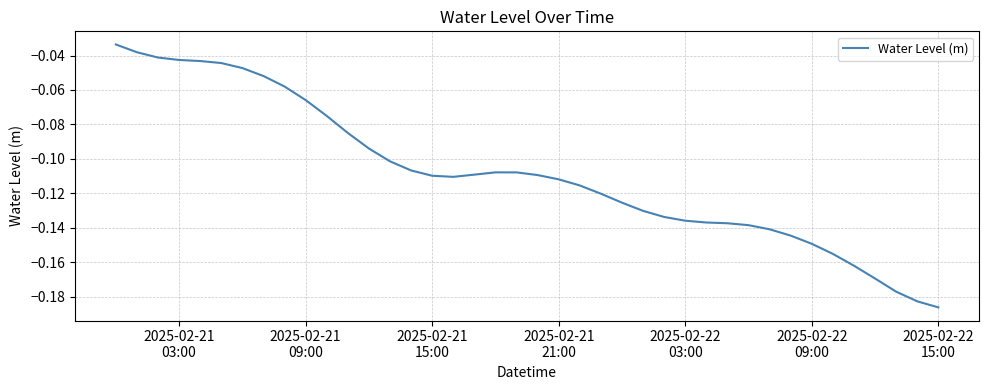

What is the average value?

-0.1